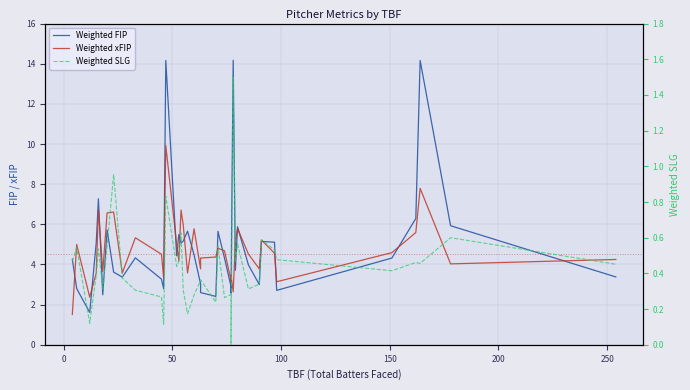

What is the sum of all Weighted FIP values?

192.3